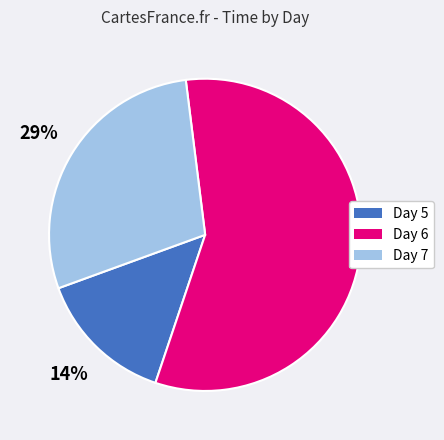

How many segments does this pie chart have?

3